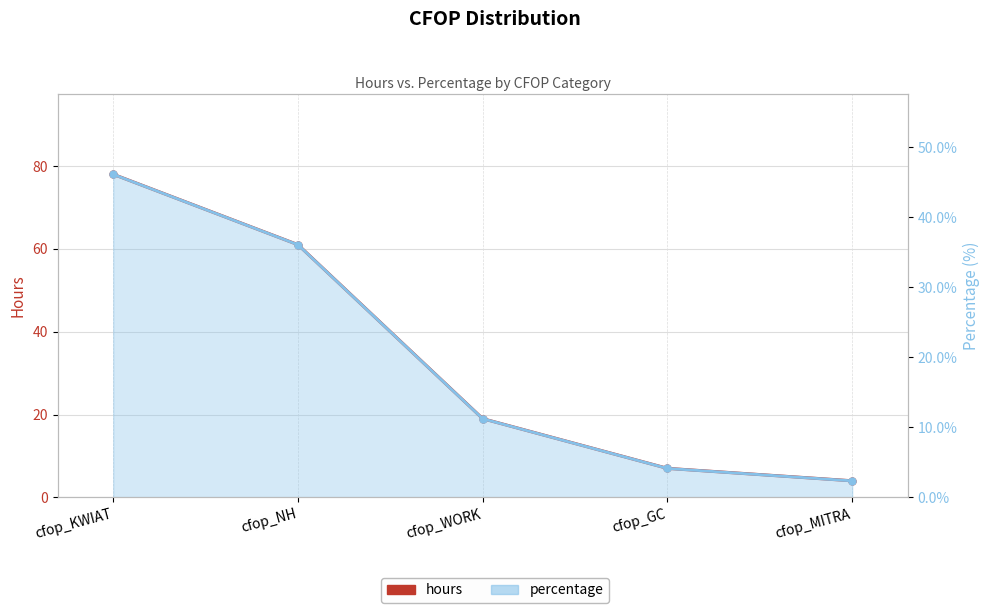

Between cfop_NH and cfop_GC, which is larger?

cfop_NH